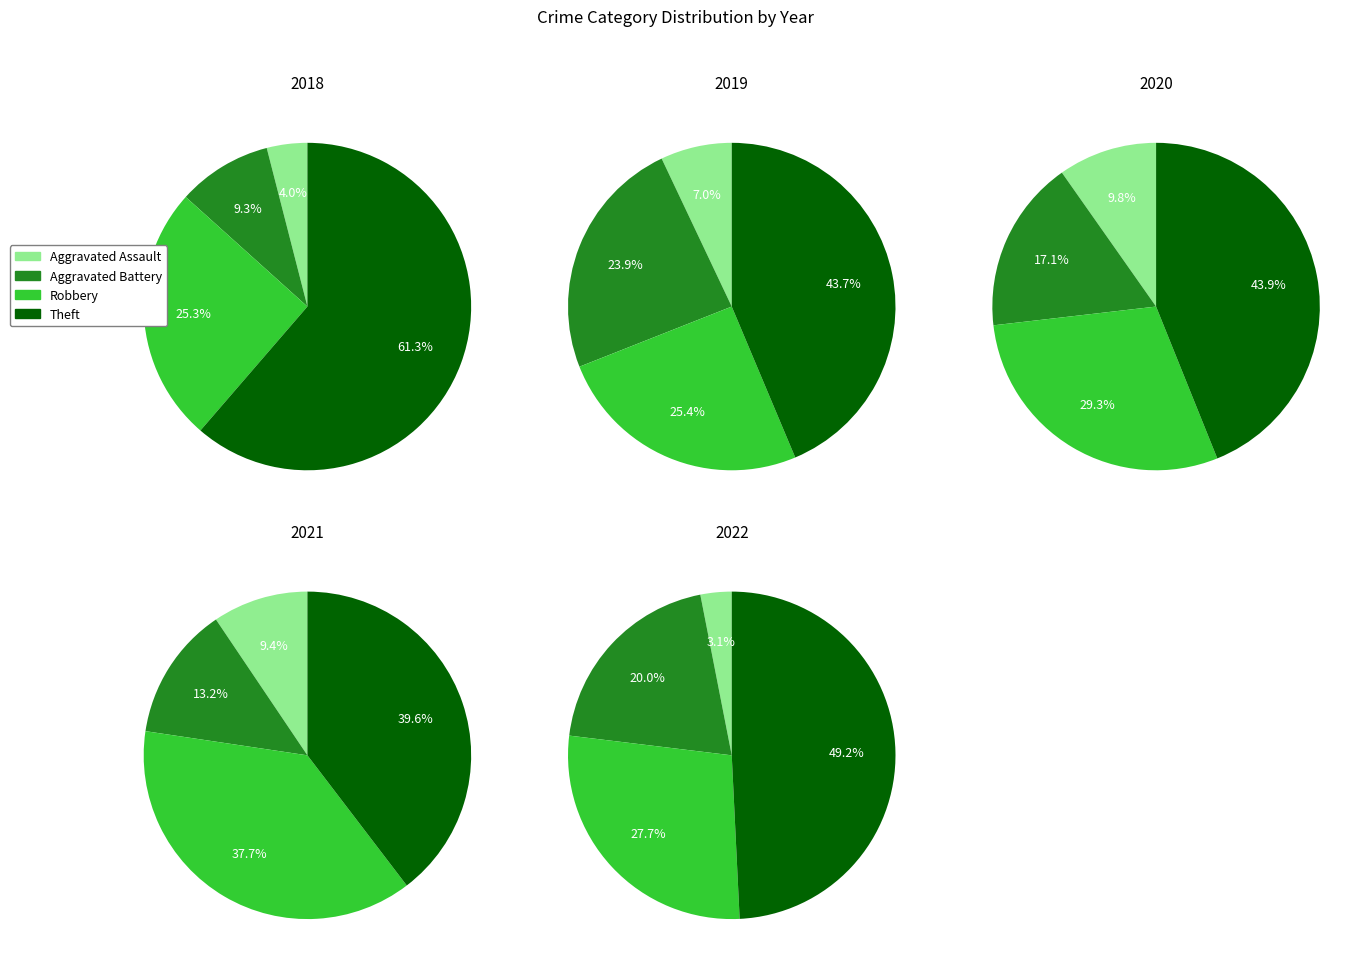

To the nearest percent, what is the average slice percentage?

25%